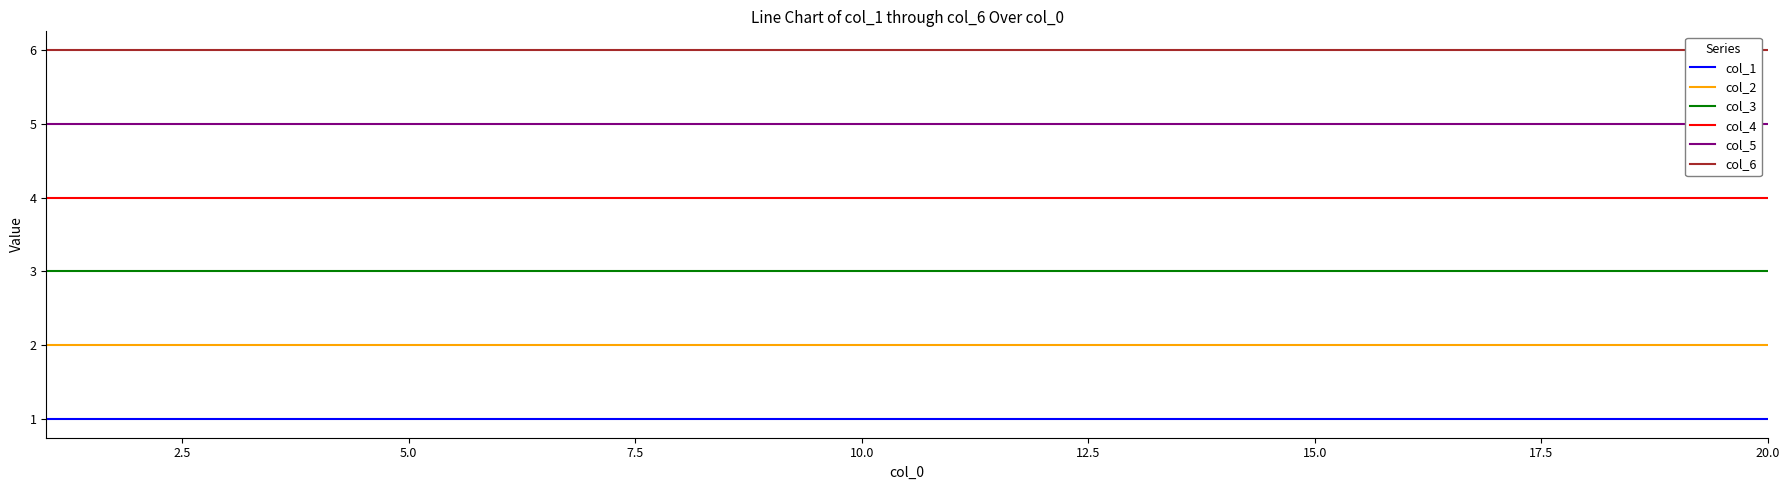

Rank the series by their average value, from lowest to highest.

col_1, col_2, col_3, col_4, col_5, col_6